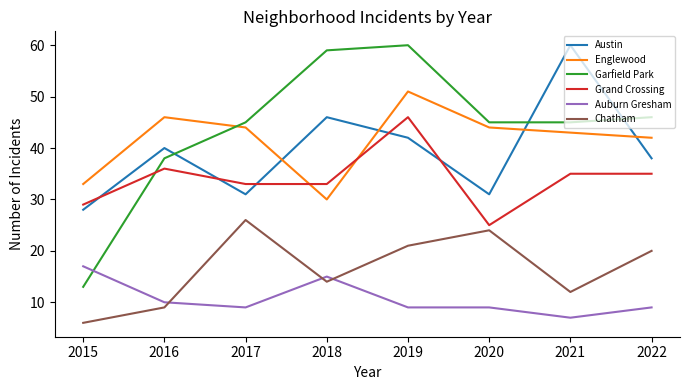

What is the sum of all Auburn Gresham values?

85